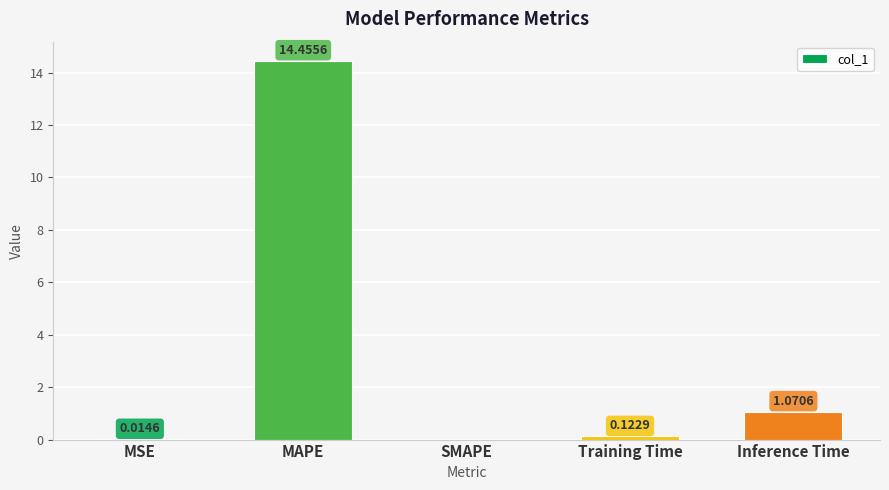

What is the maximum value shown in the chart?

14.5